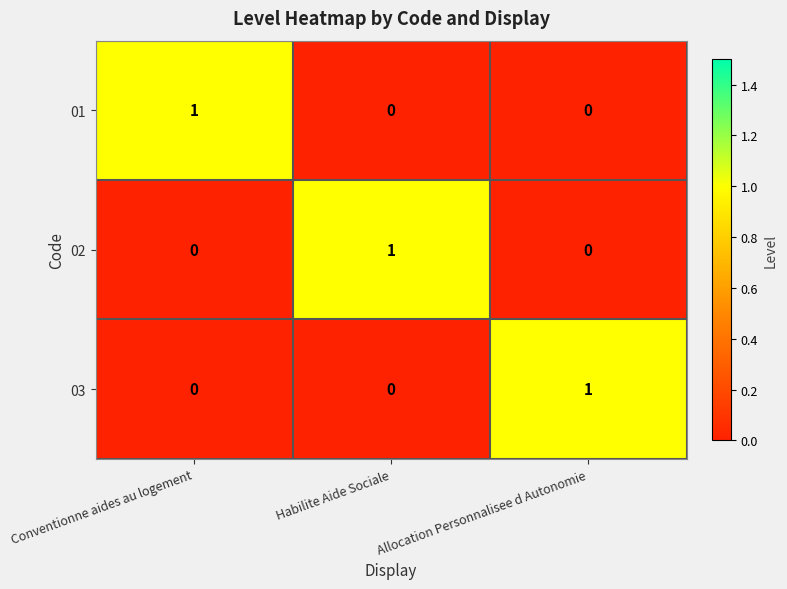

What is the total value across all series at Allocation Personnalisee d Autonomie?

1